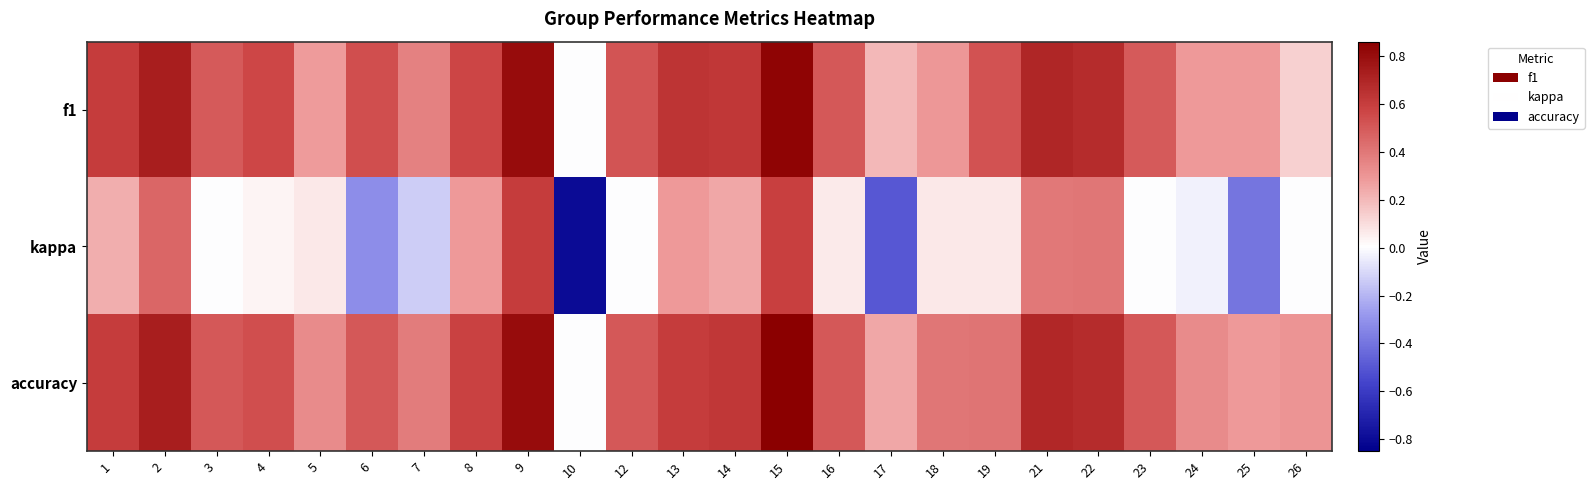

Which series has the widest spread of values?

kappa